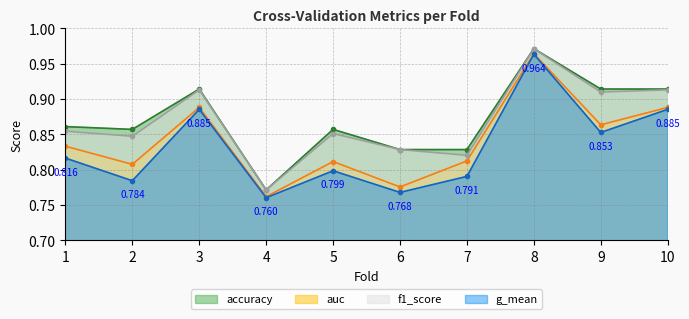

Reading right to left, list all the values displayed in this chart.

accuracy: 10=0.9	9=0.9	8=1.0	7=0.8	6=0.8	5=0.9	4=0.8	3=0.9	2=0.9	1=0.9
auc: 10=0.9	9=0.9	8=1.0	7=0.8	6=0.8	5=0.8	4=0.8	3=0.9	2=0.8	1=0.8
f1_score: 10=0.9	9=0.9	8=1.0	7=0.8	6=0.8	5=0.9	4=0.8	3=0.9	2=0.8	1=0.9
g_mean: 10=0.9	9=0.9	8=1.0	7=0.8	6=0.8	5=0.8	4=0.8	3=0.9	2=0.8	1=0.8